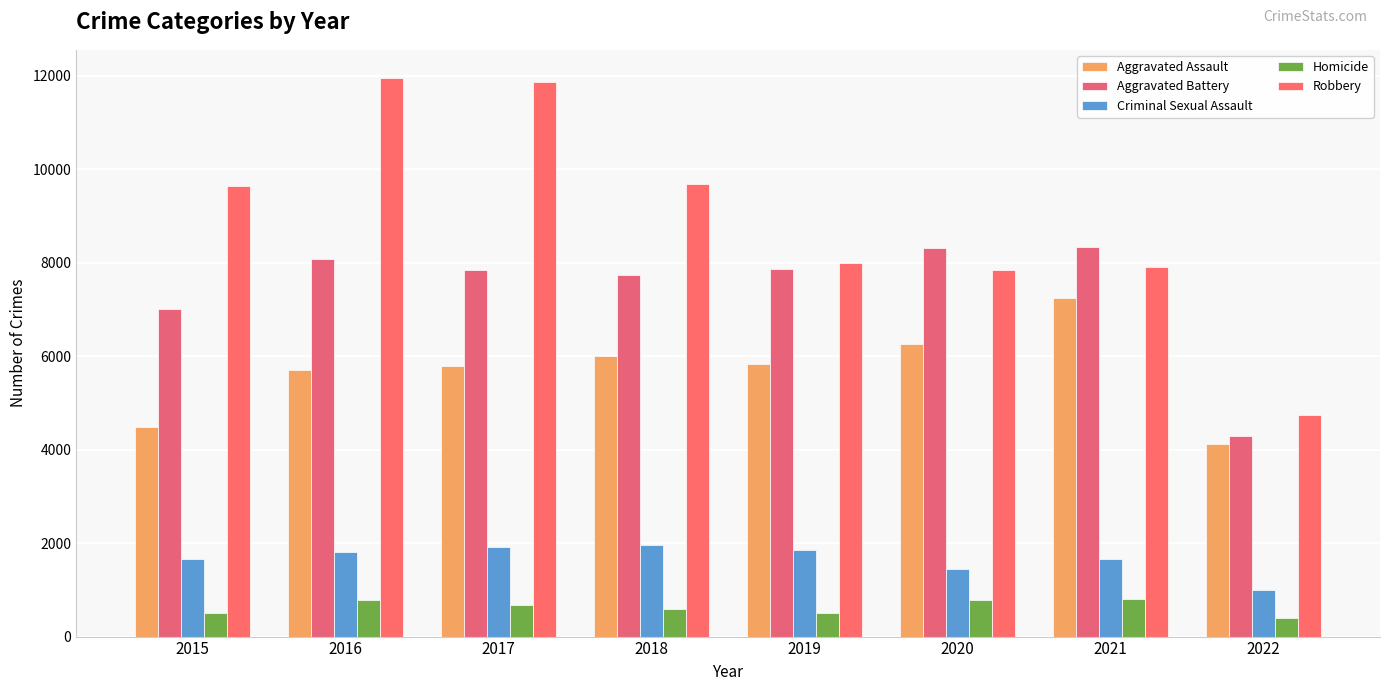

What is the greatest value displayed?

11960